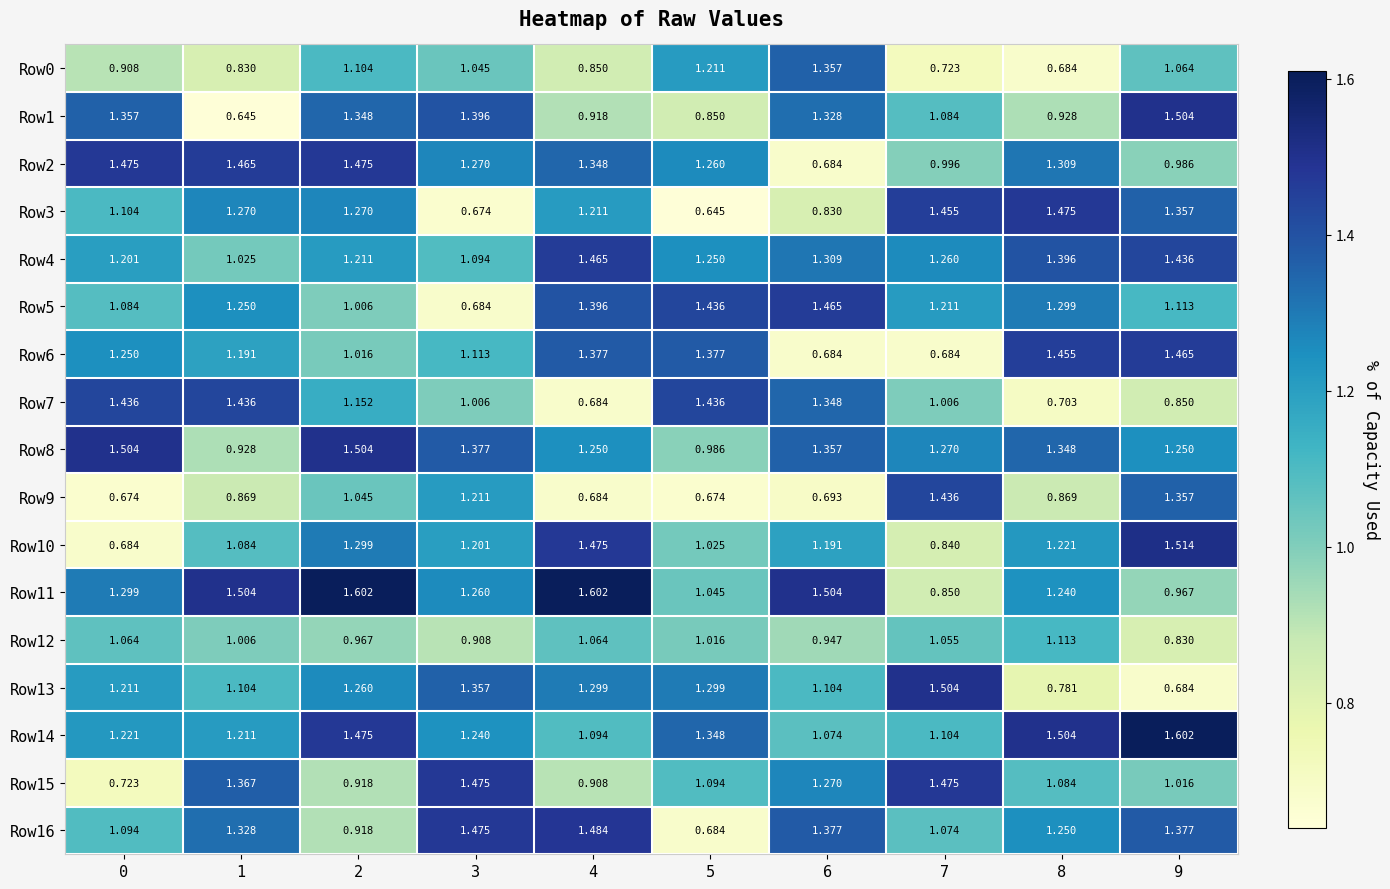

Is the value of Row6 at 0 greater than the value of Row3 at 9?

No